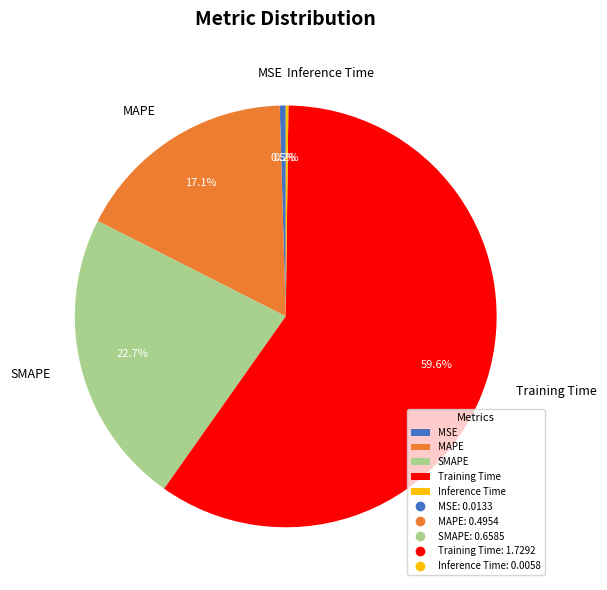

To the nearest percent, what percentage of the pie is MAPE?

17%